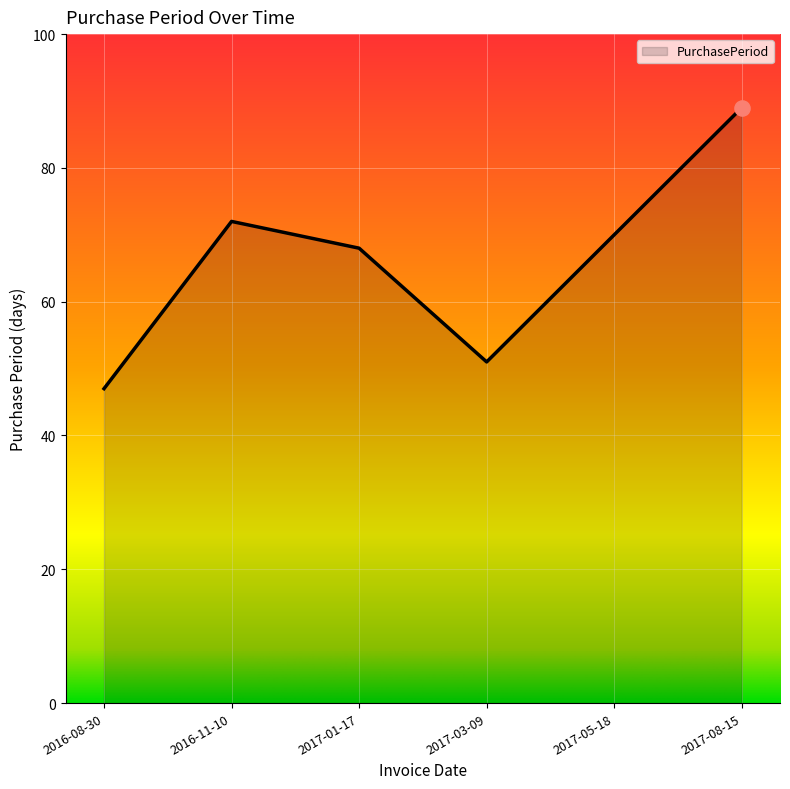

Between 2016-11-10 and 2016-08-30, which is larger?

2016-11-10